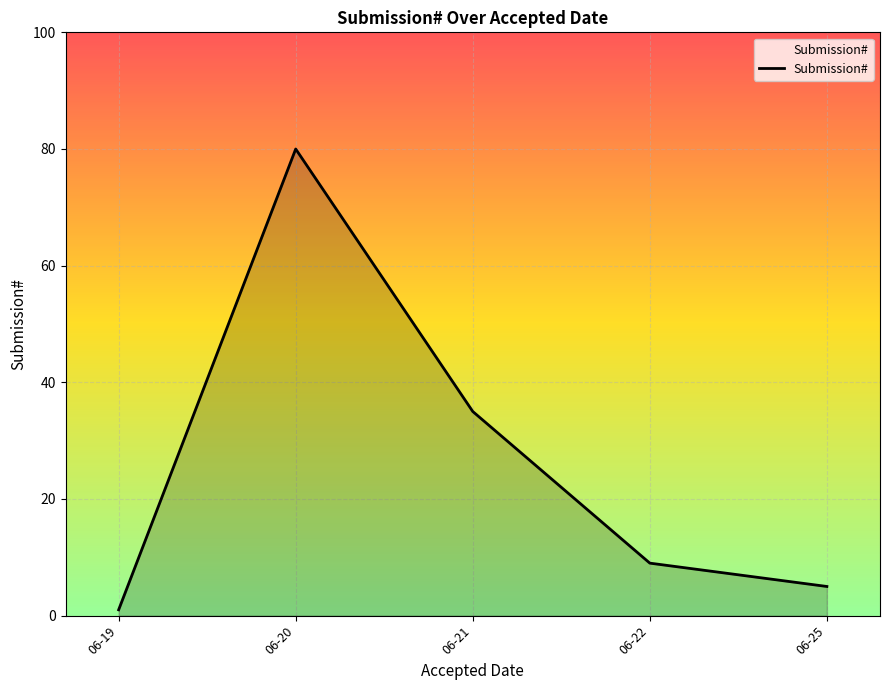

Is it true that the value at 06-20 is 80?

True